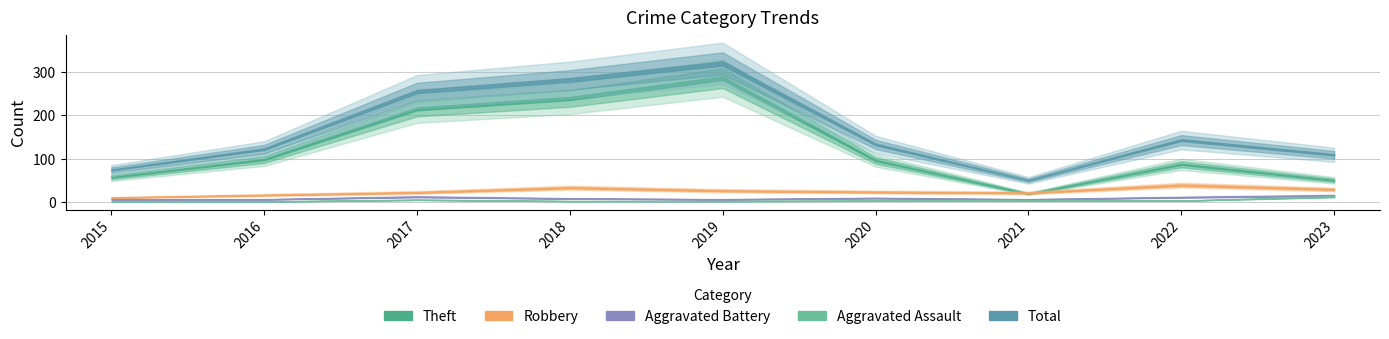

List the series in order of their peak value, highest first.

Total, Theft, Robbery, Aggravated Battery, Aggravated Assault